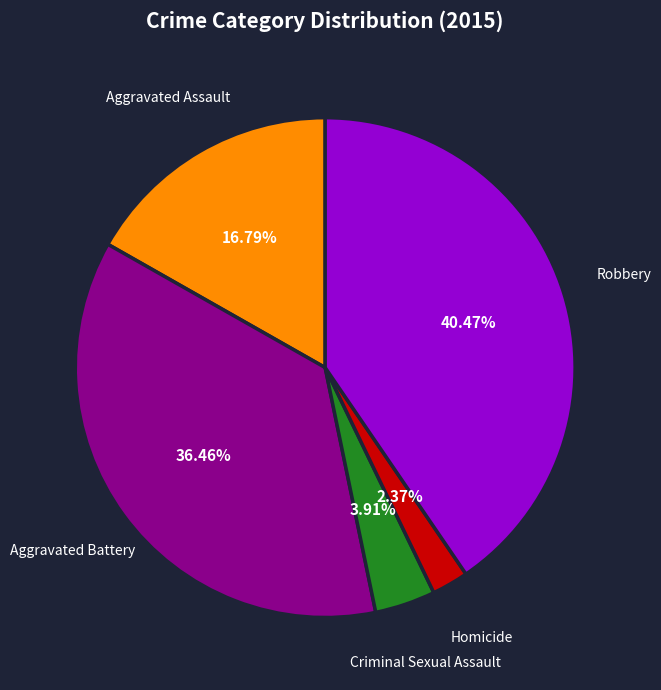

Which slice is the largest?

Robbery